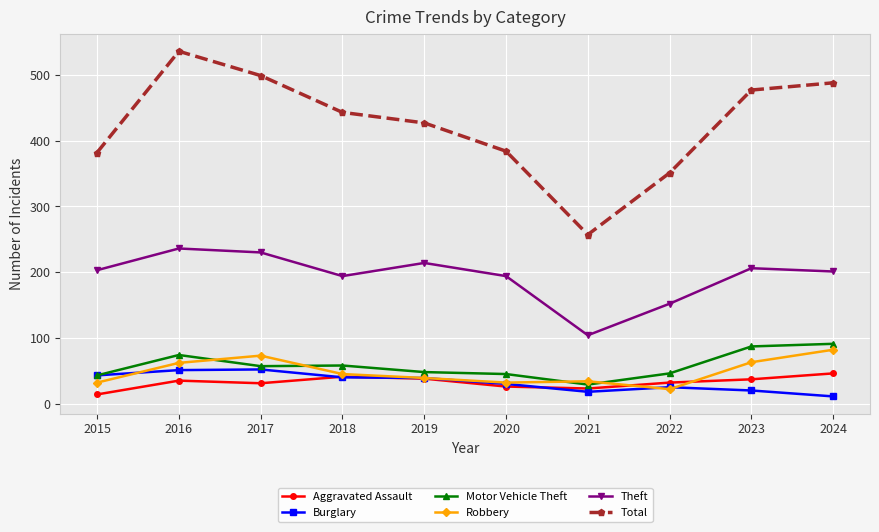

The Aggravated Assault series shows 32 at 2022. True or false?

True